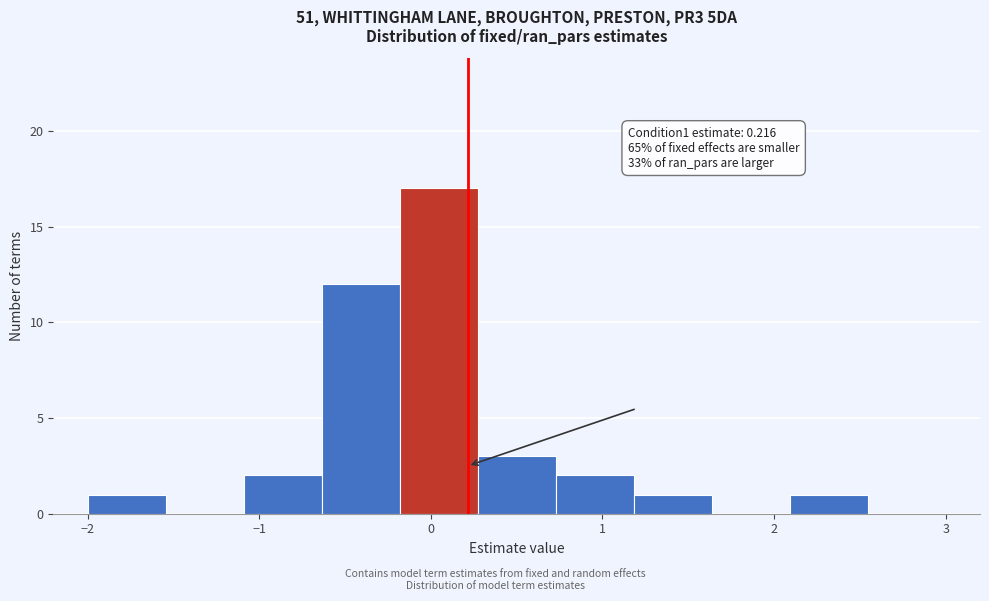

Which range on the x-axis has the tallest bar?

-0.2 to 0.3